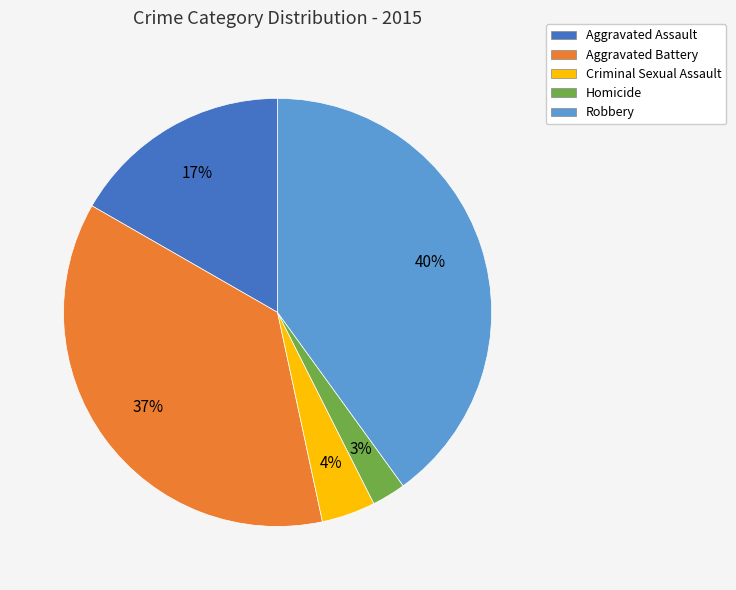

Do Criminal Sexual Assault and Aggravated Assault together represent more than half of the pie?

No